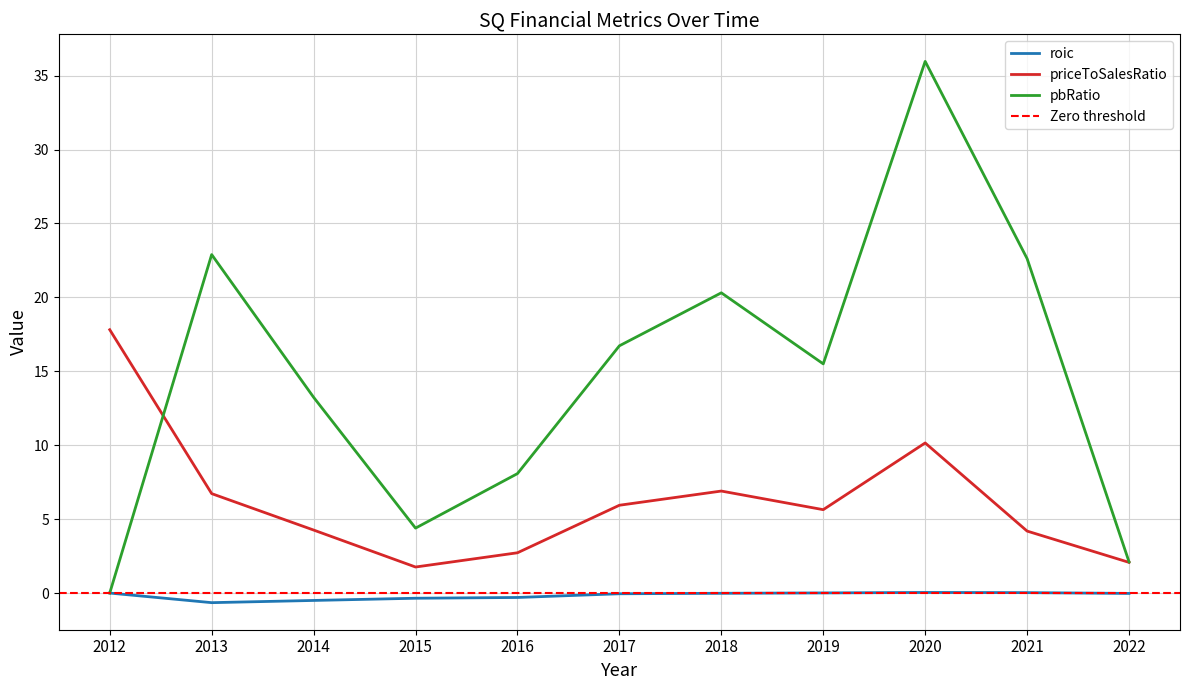

Which series has the largest range (max minus min)?

pbRatio